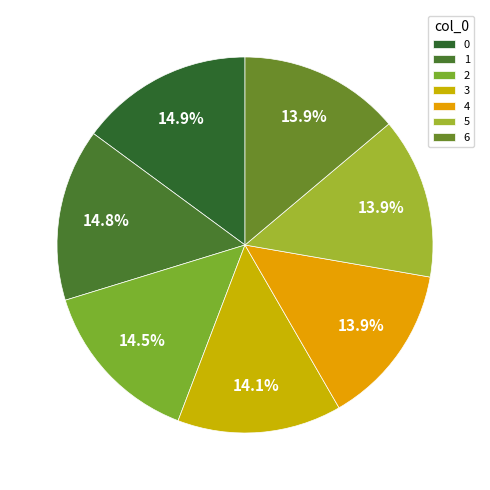

Which has a higher value, 1 or 4?

1